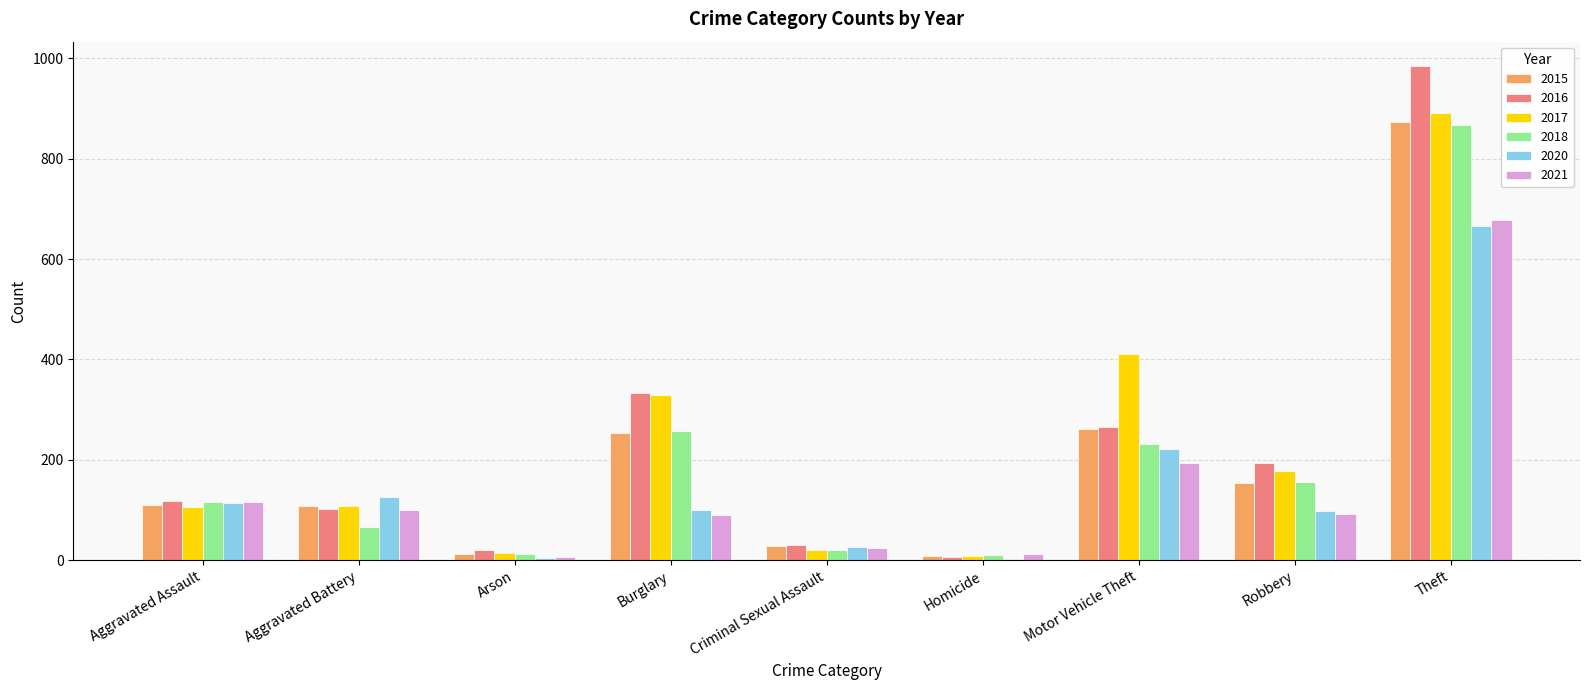

How many series are shown in this chart?

6